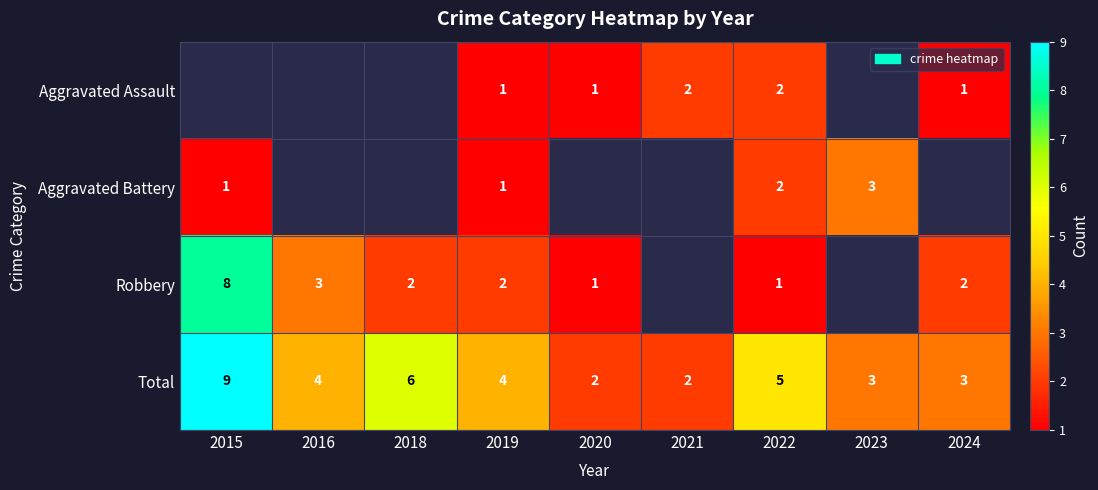

How many Total values are between 3 and 5?

5